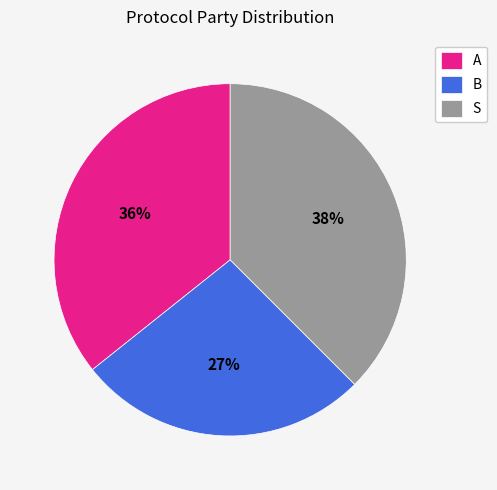

The B slice represents 27% of the pie. True or false?

True